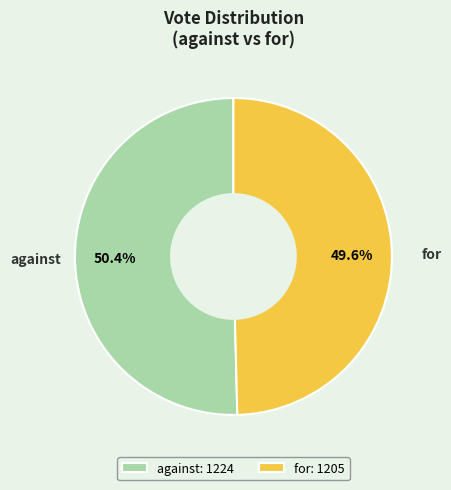

How much of the chart is everything except for?

50.4%